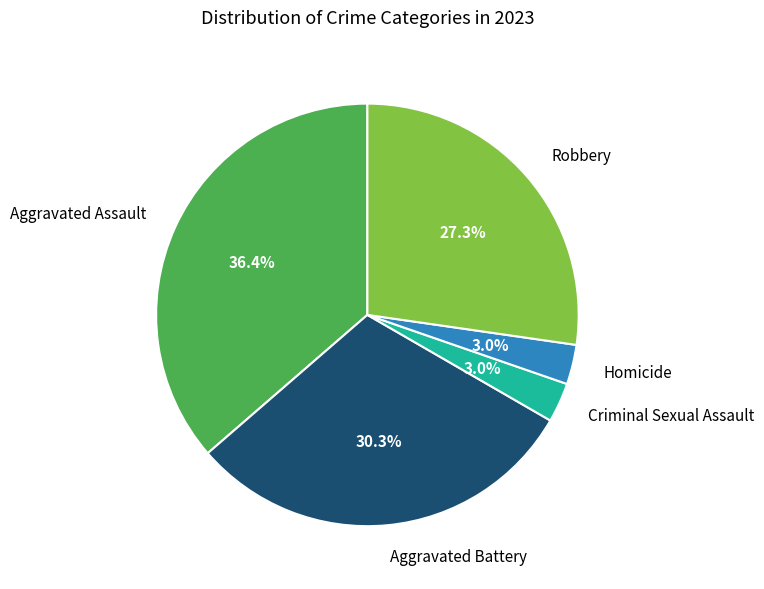

To the nearest percent, what is the difference between the Criminal Sexual Assault and Aggravated Battery slice percentages?

27%